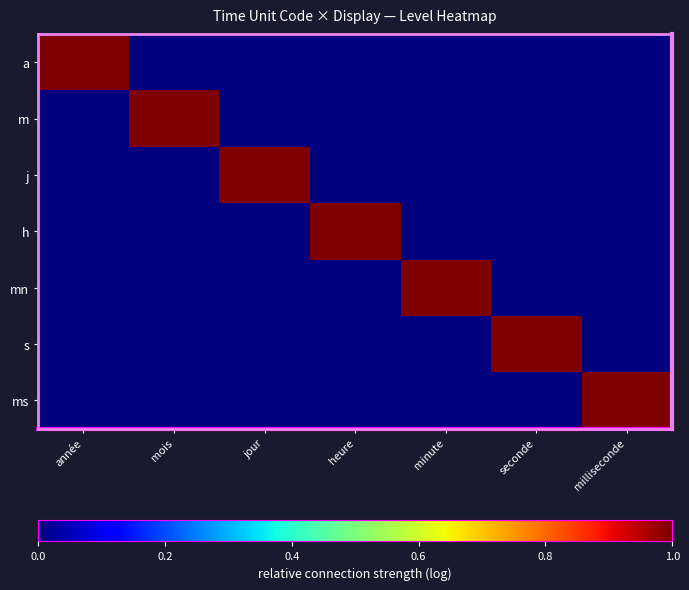

What is the maximum value shown in the chart?

1